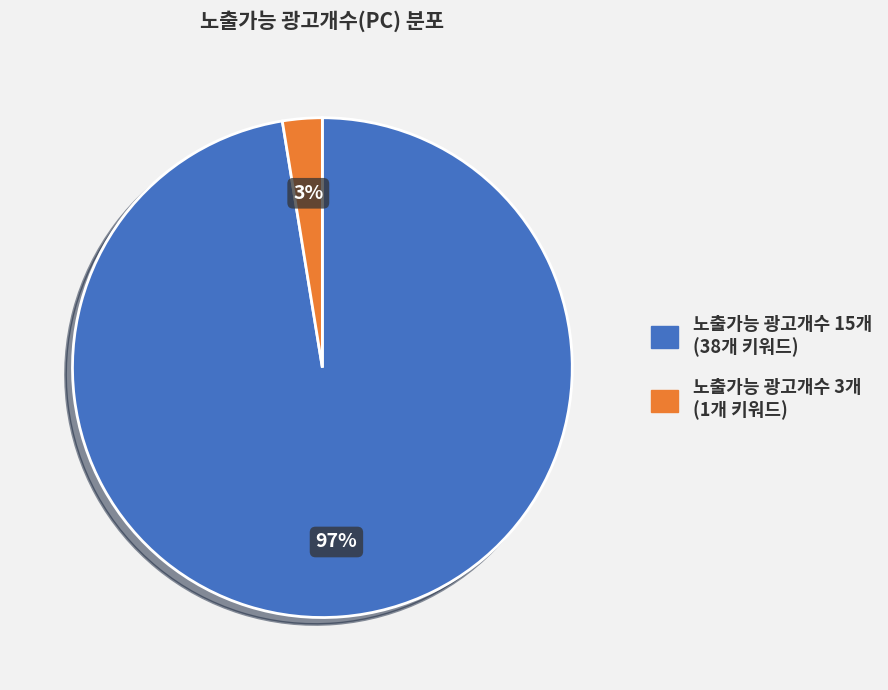

To the nearest percent, what is the average slice percentage?

50%